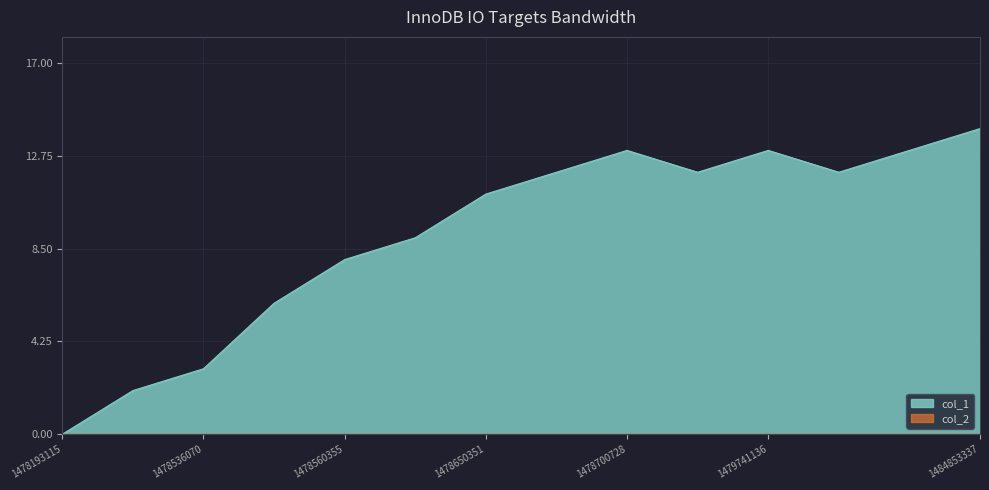

The value at 1478193115 is -5. True or false?

False